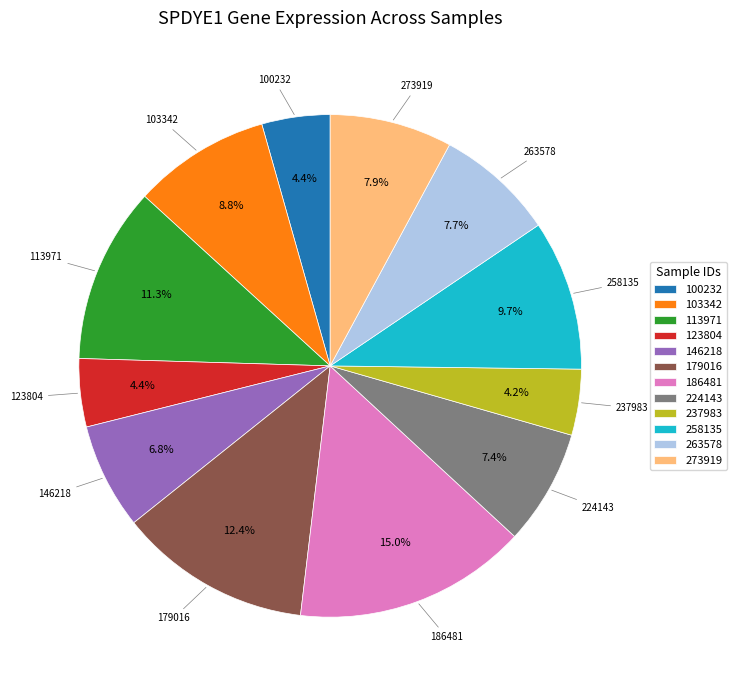

Is there any slice that represents more than half of the pie?

No